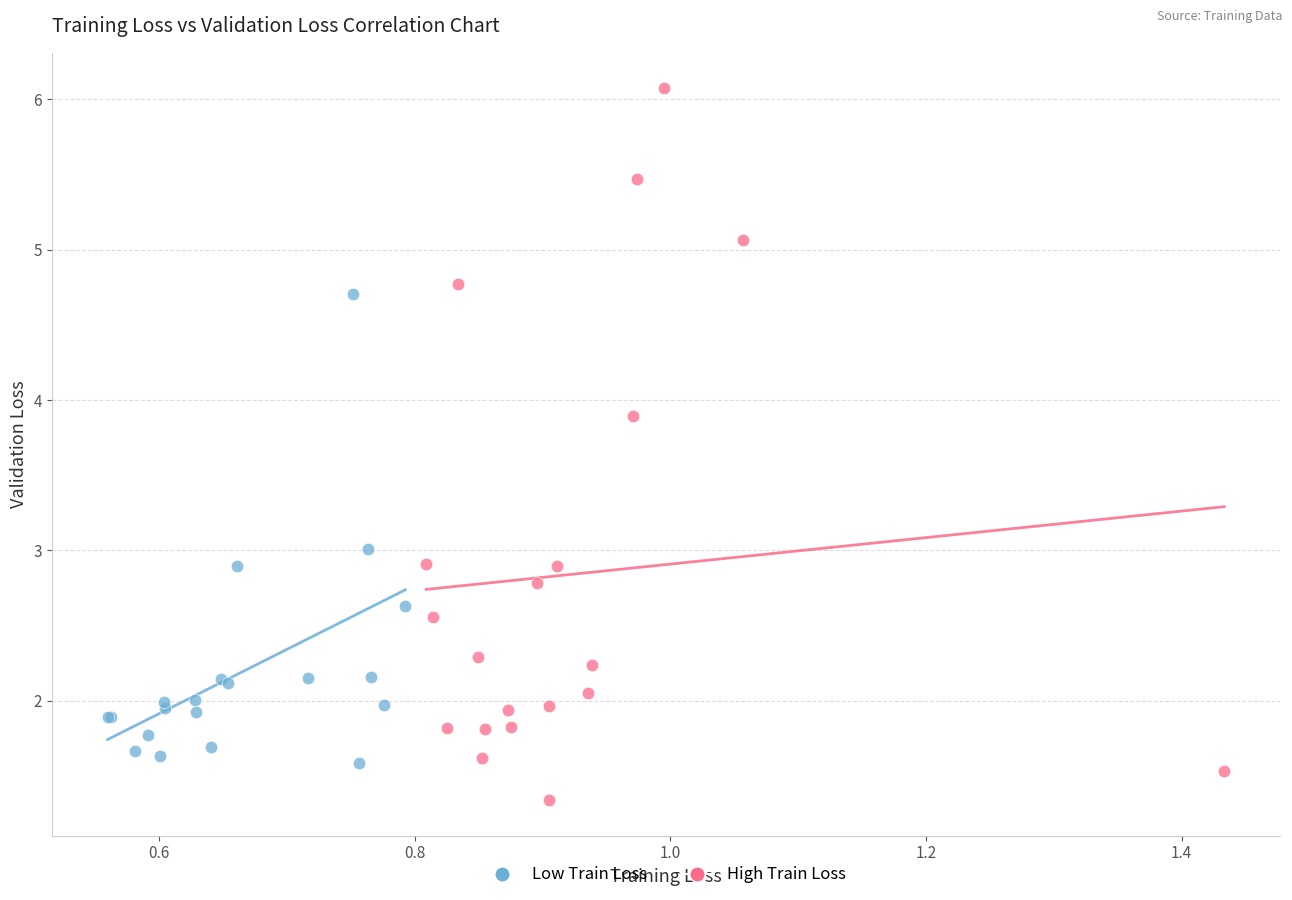

Which series contains the highest Y value?

High Train Loss